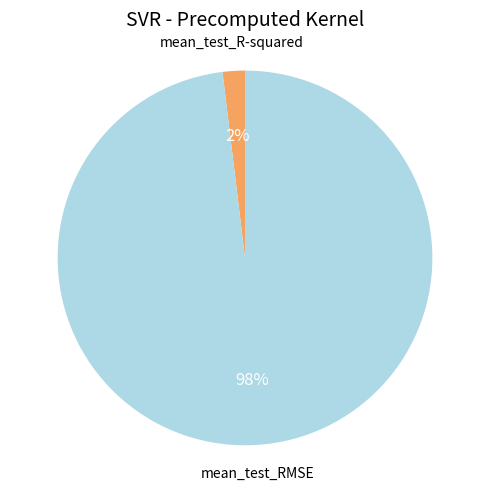

Which category has the biggest portion of the pie?

mean_test_RMSE